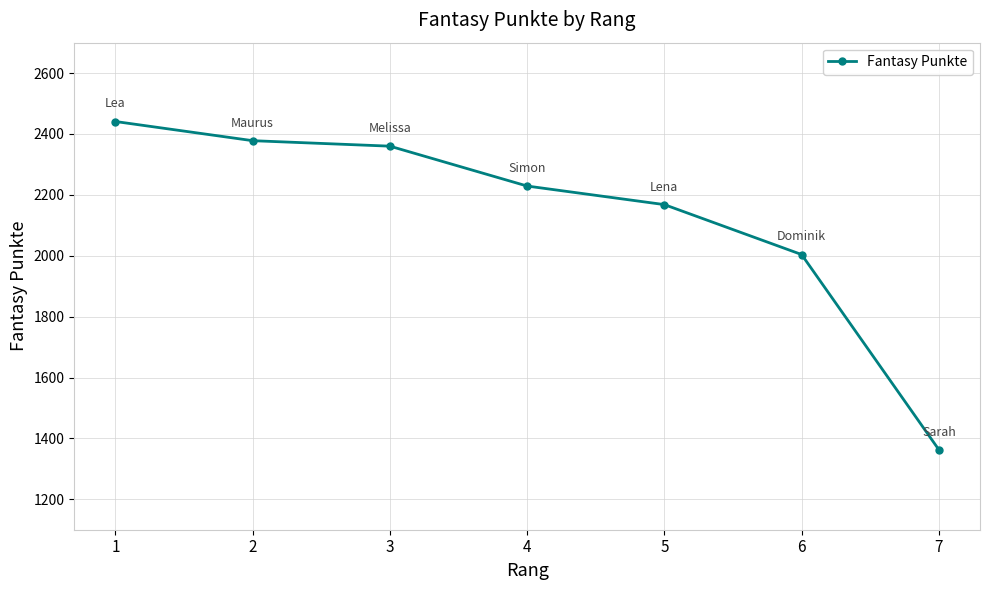

What is the smallest value displayed?

1363